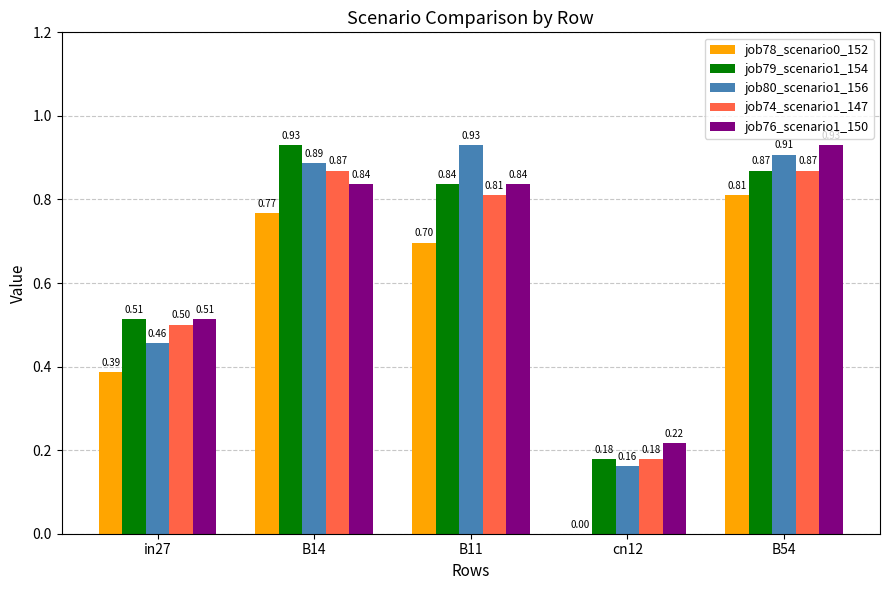

Which series has the largest total across all categories?

job80_scenario1_156